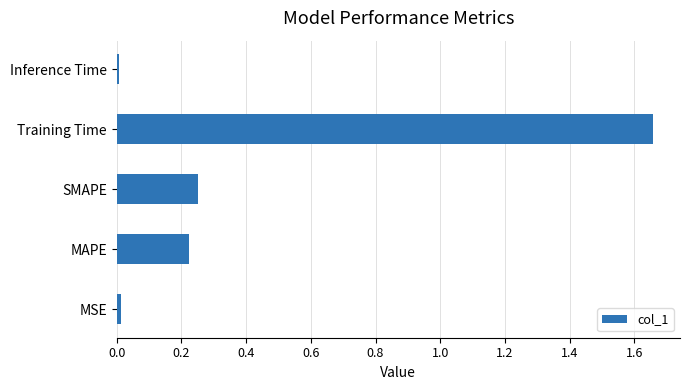

The value at Training Time is 0.8. True or false?

False